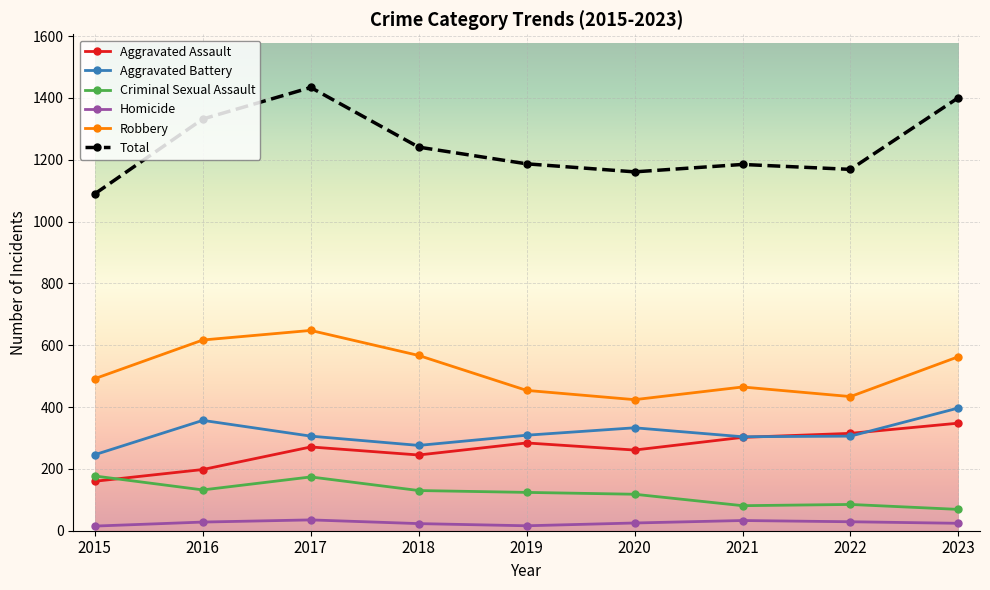

How many times do Criminal Sexual Assault and Aggravated Assault cross each other?

1